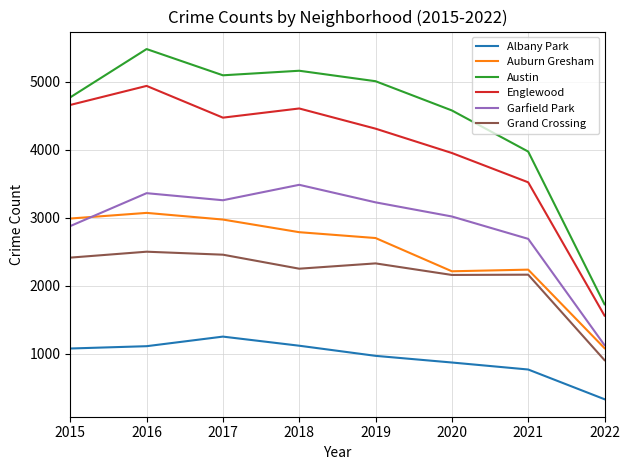

At which label is Austin closest to 3604?

2021